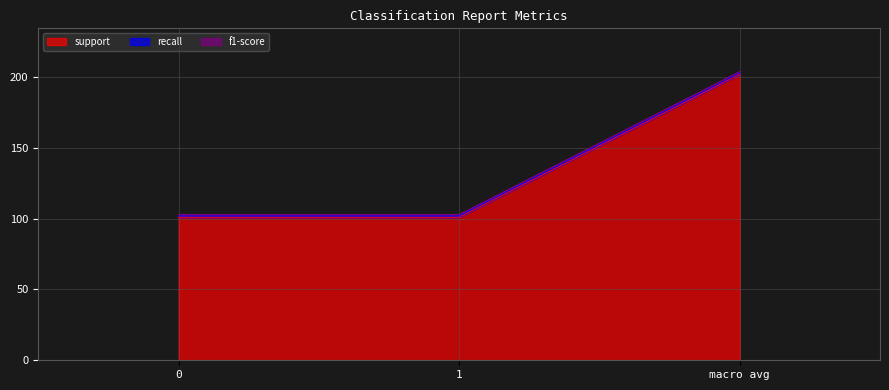

Does the chart display data point markers on the line(s)?

No